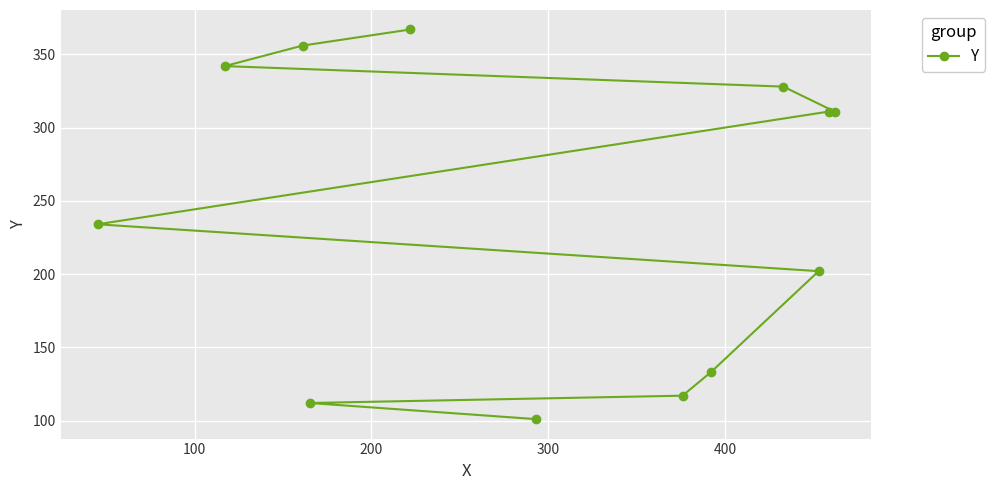

What is the smallest value displayed?

101